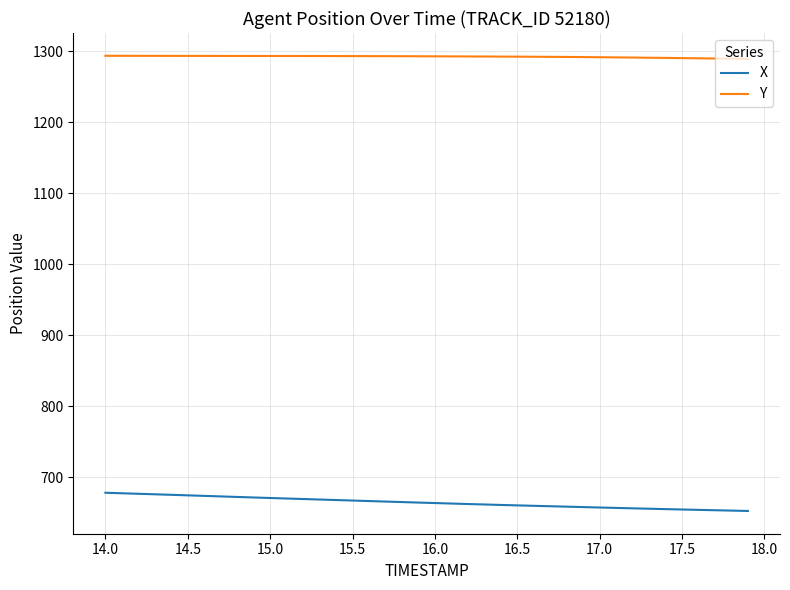

List the series in order of their overall mean, lowest first.

X, Y